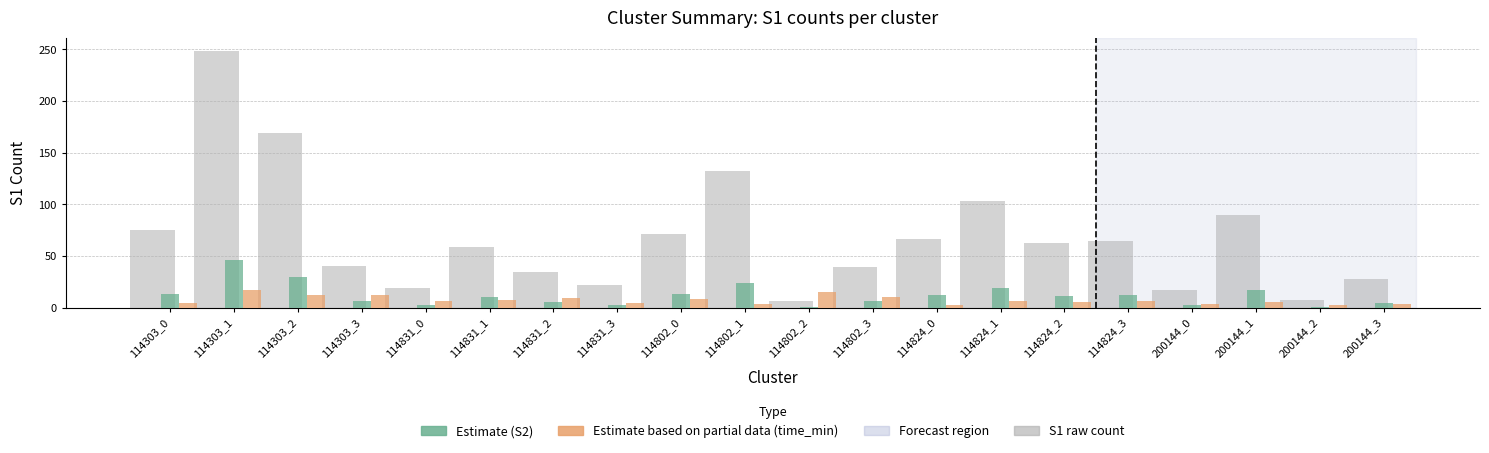

Are the bars grouped side by side (vs. stacked)?

Yes